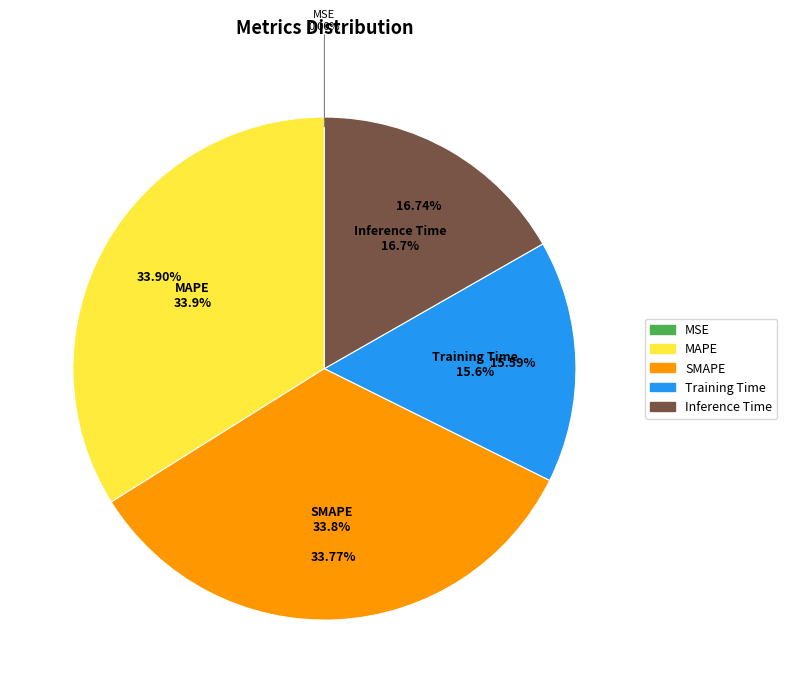

How many slices are in this pie chart?

5